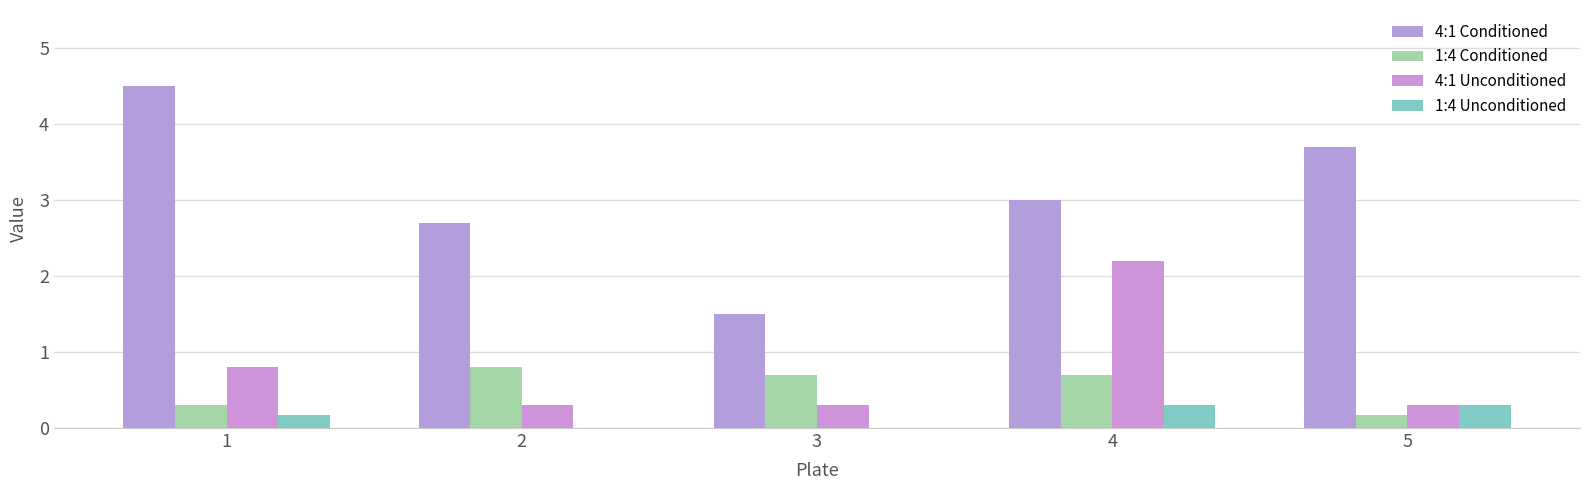

At which label does 4:1 Conditioned first exceed 3?

1